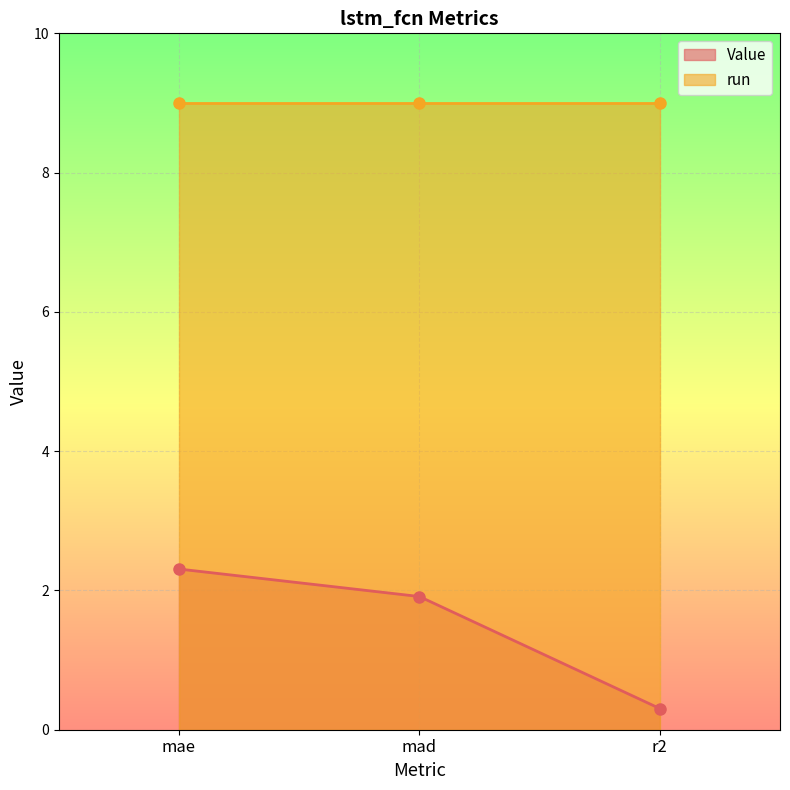

True or false: the data shows 2.3 at mae.

True